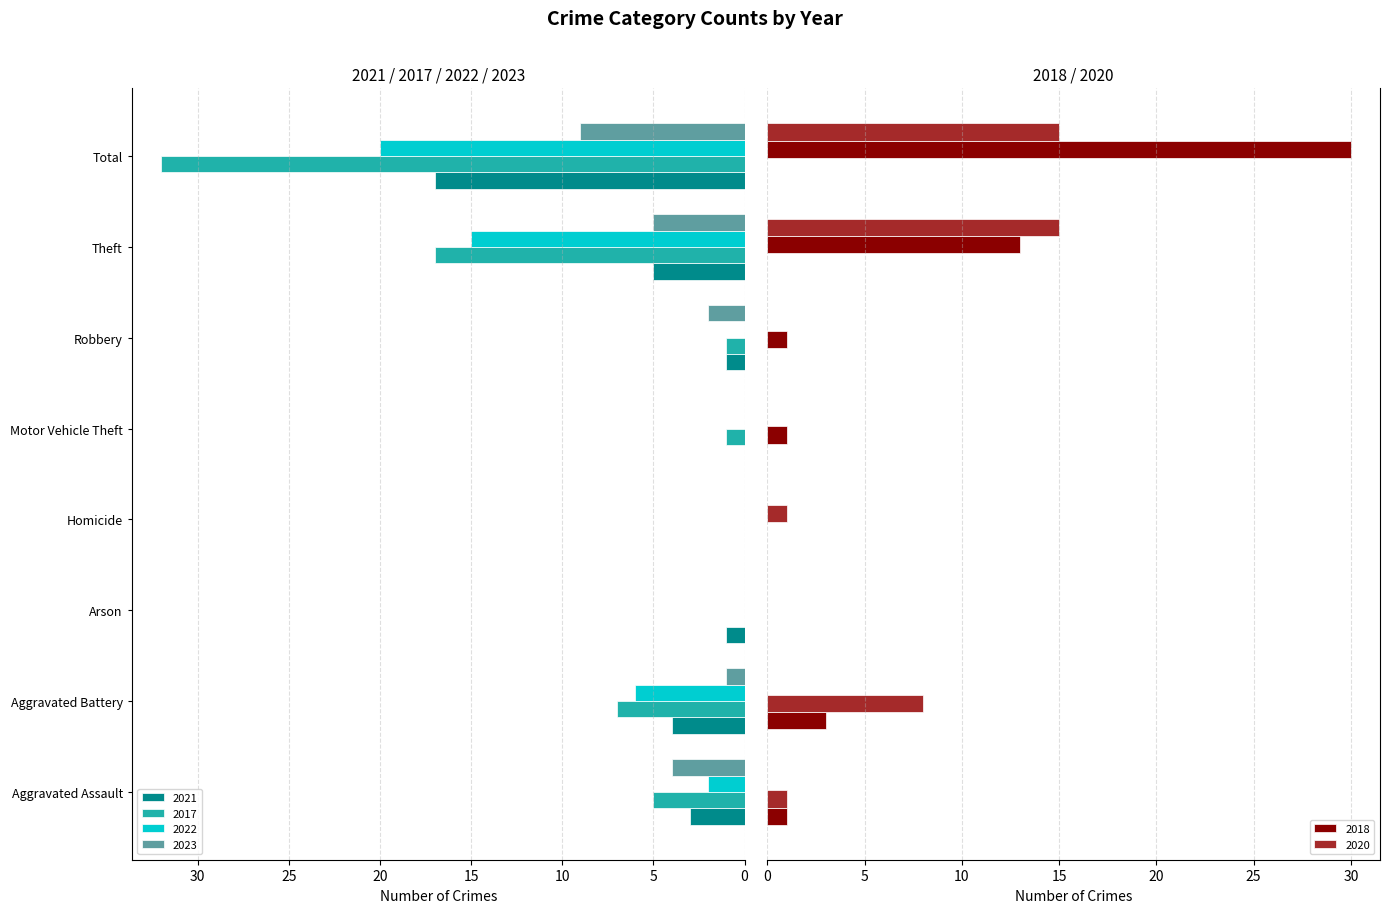

Which has a higher value, Aggravated Assault or Aggravated Battery?

Aggravated Battery